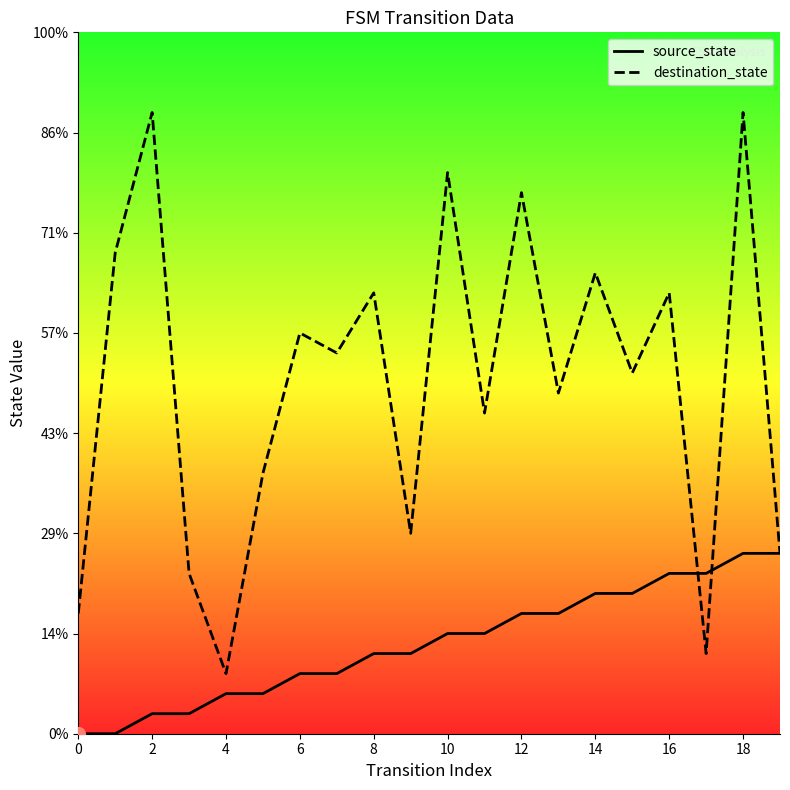

At 14, list the series in order from largest to smallest.

destination_state, source_state